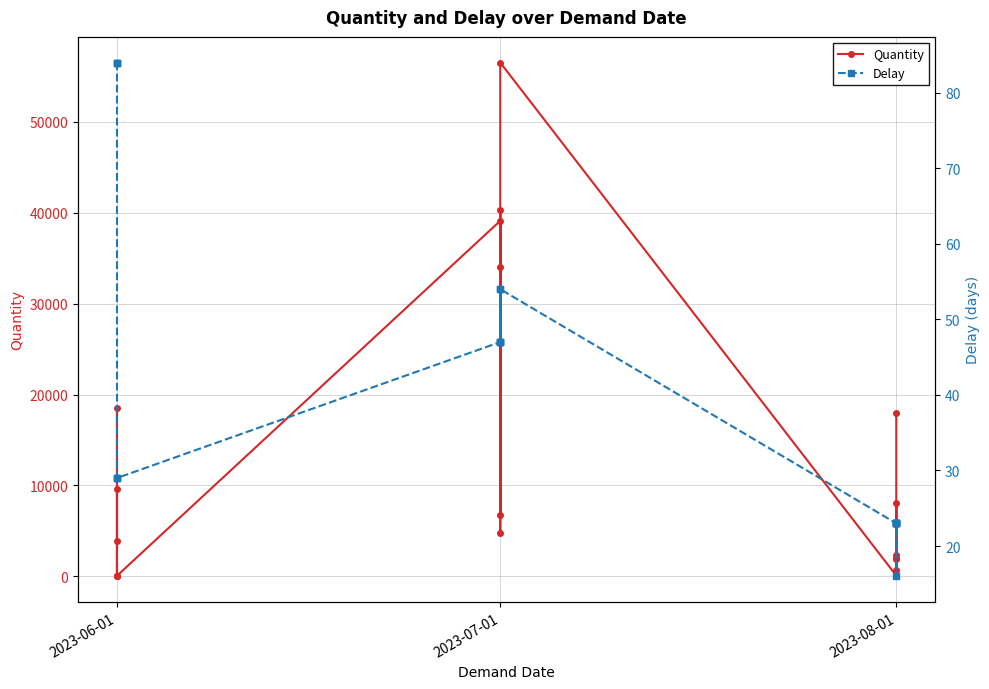

How many values in the Quantity series are below 4738?

10